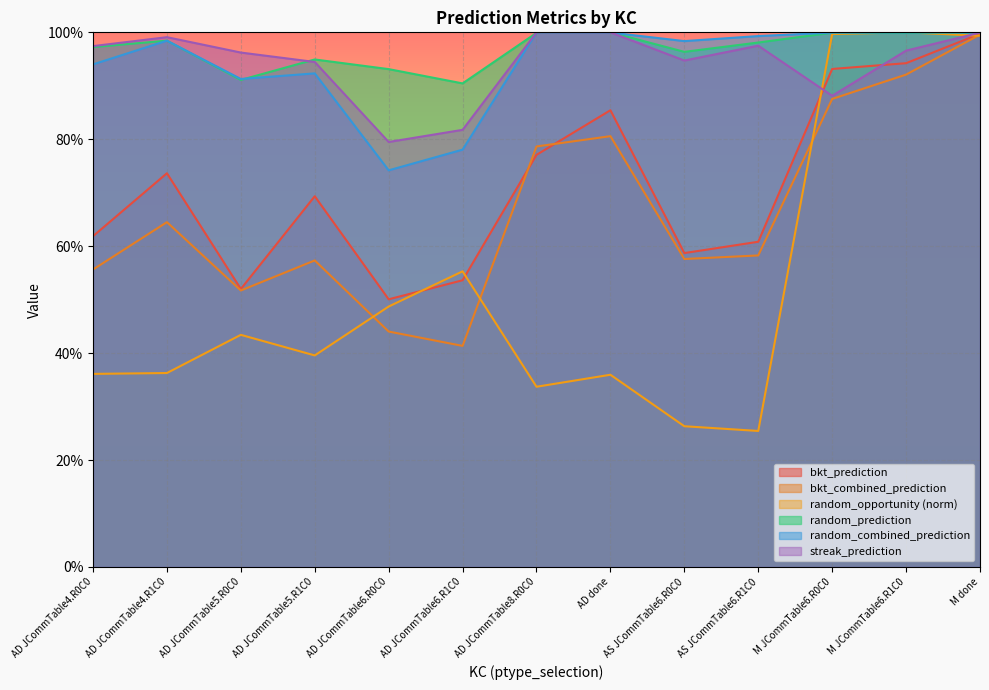

At which category does random_combined_prediction reach its first local valley?

AD JCommTable5.R0C0